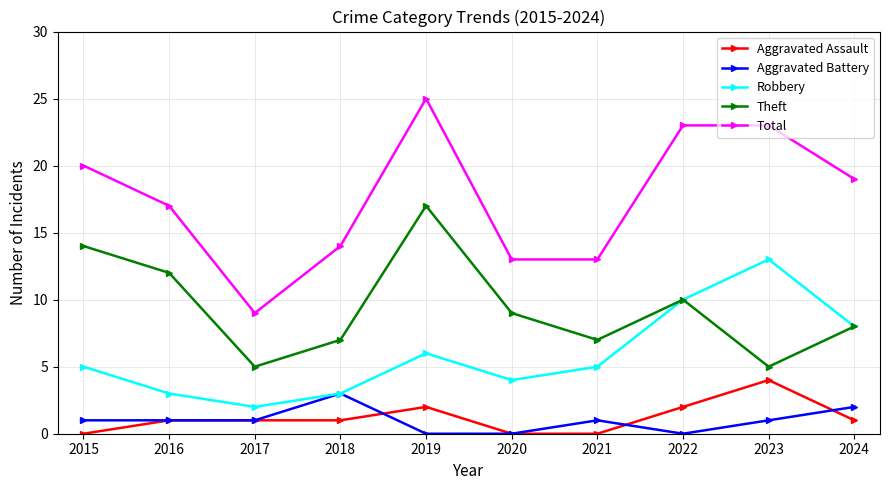

True or false: Theft and Aggravated Battery intersect in this chart.

False